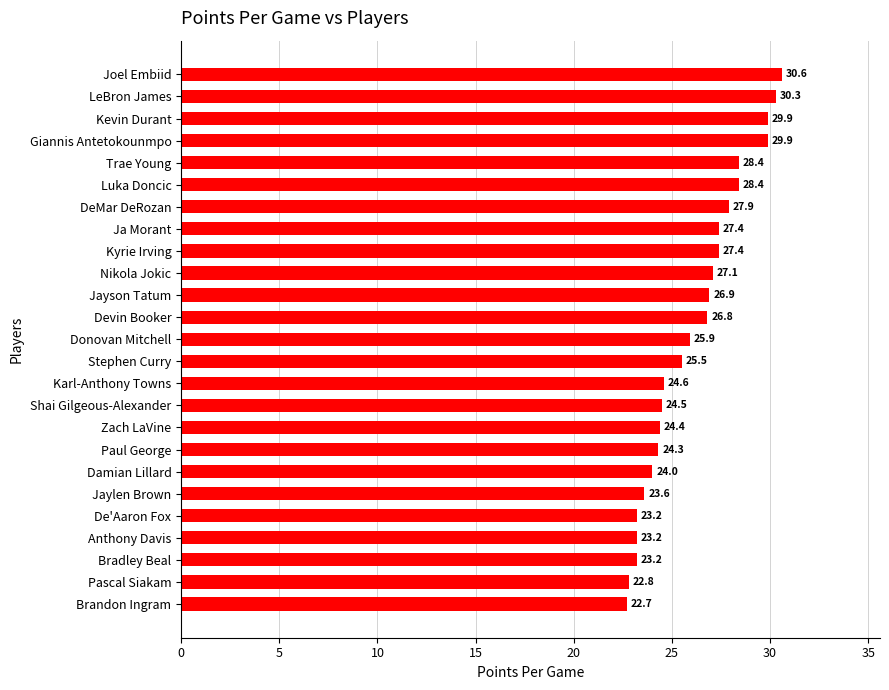

What is the difference between the maximum and minimum values?

7.9